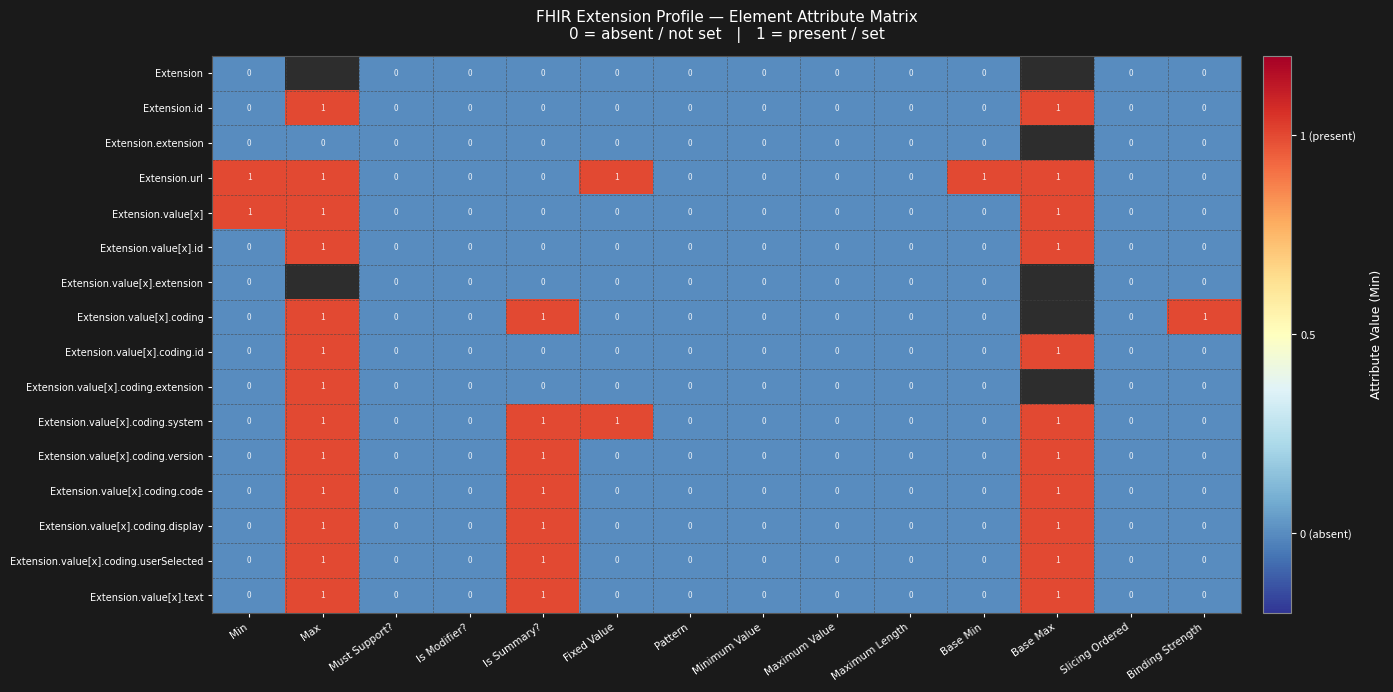

Which series changed the most between Must Support? and Base Min?

Extension.url